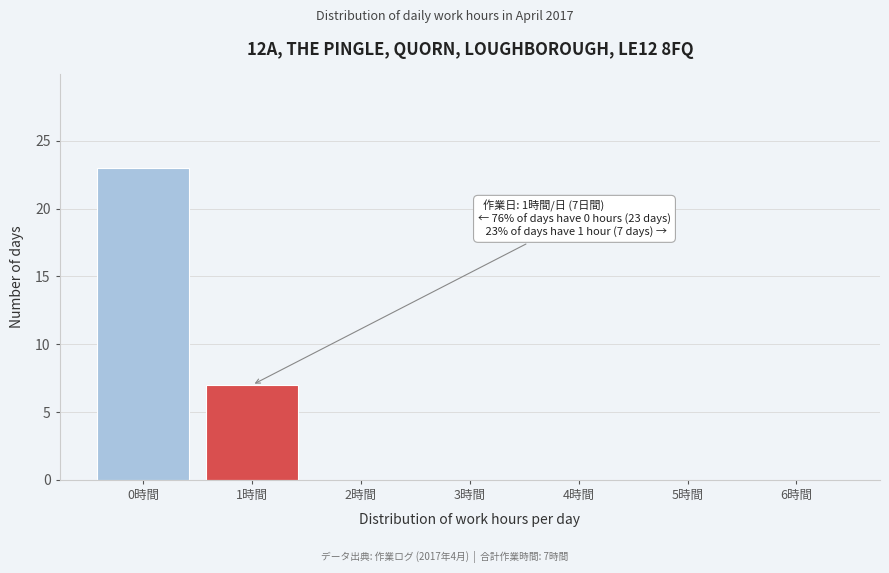

Reading right to left, extract all data points from this chart.

6時間=0	5時間=0	4時間=0	3時間=0	2時間=0	1時間=7	0時間=23